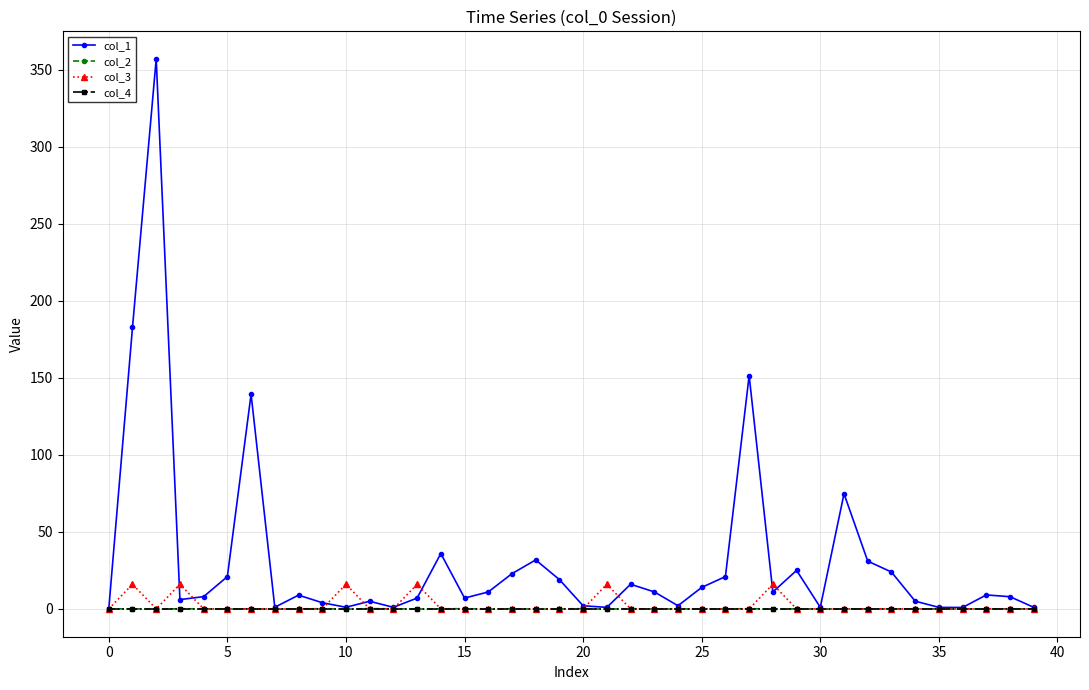

Which series has the largest range (max minus min)?

col_1